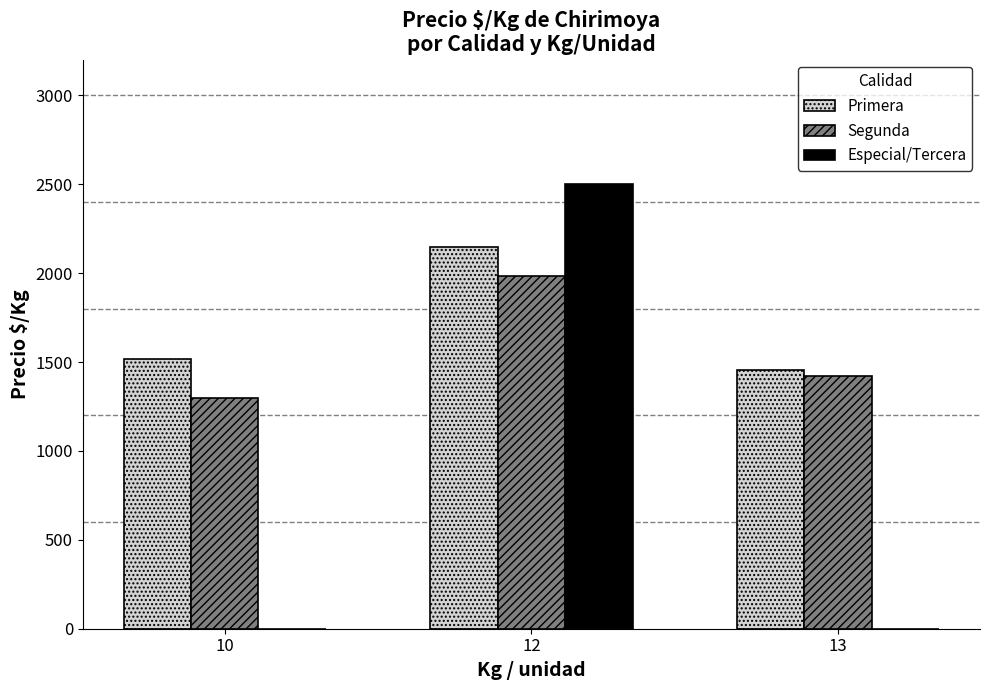

How many groups of bars are there?

3